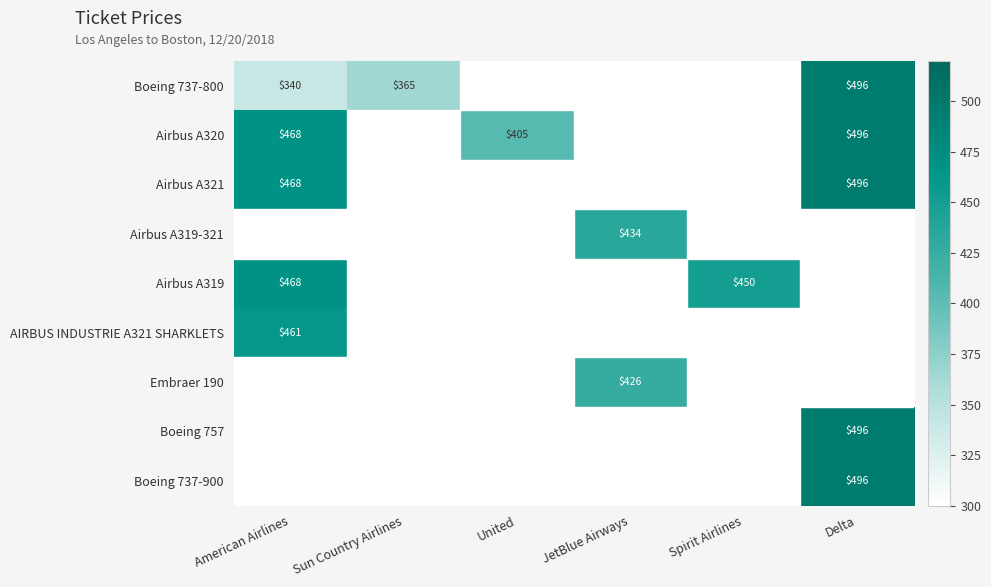

How many data points does each series have?

6